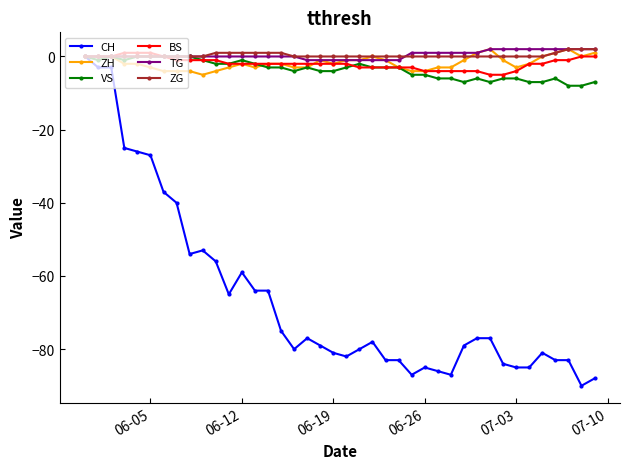

What is the lowest value of the CH series?

-90